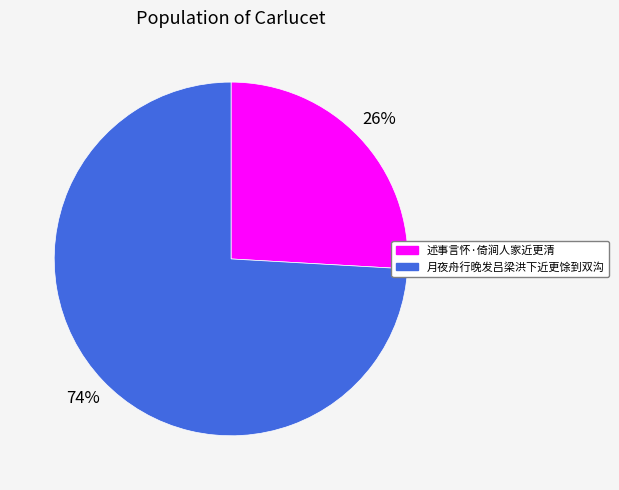

To the nearest percent, what is the combined percentage of 述事言怀·倚涧人家近更清 and 月夜舟行晚发吕梁洪下近更馀到双沟?

100%